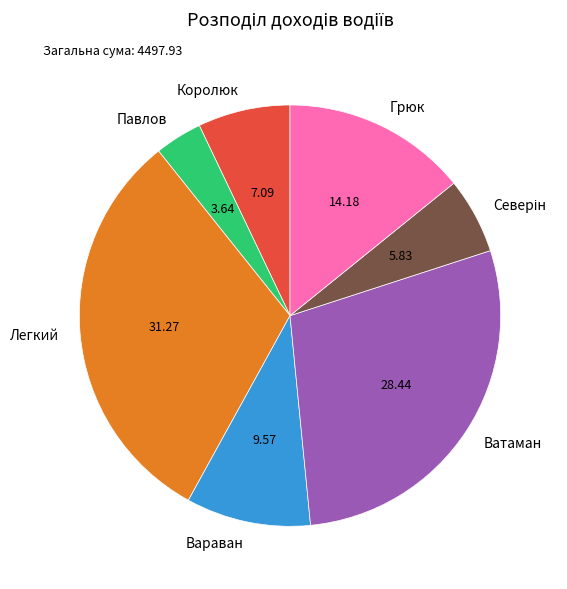

What is the smallest slice in the pie chart?

Павлов